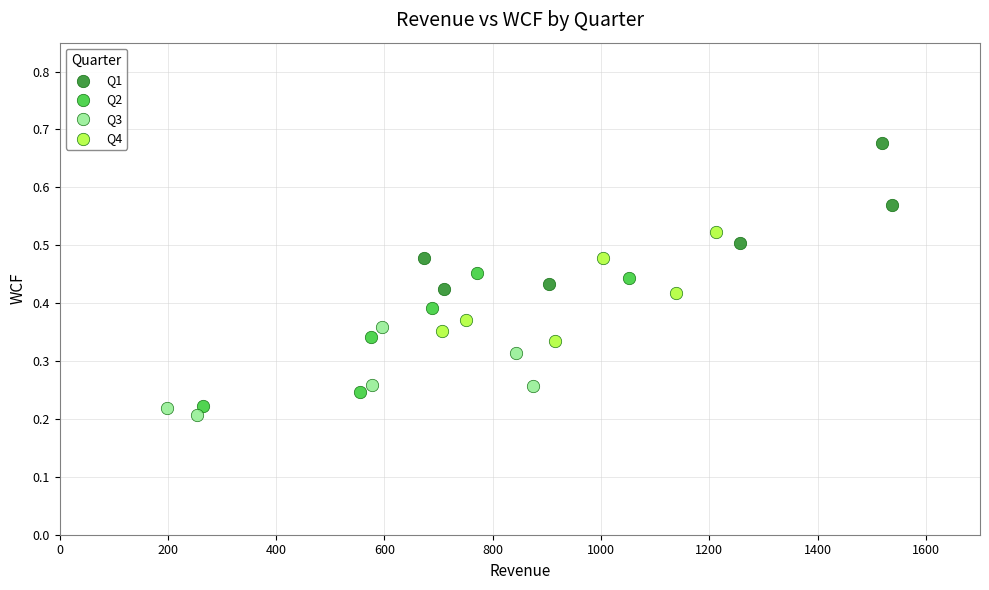

Which series reaches the maximum Y coordinate?

Q1